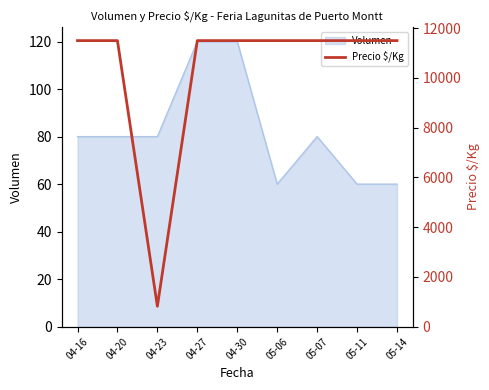

The value at 04-20 is 11500. True or false?

True